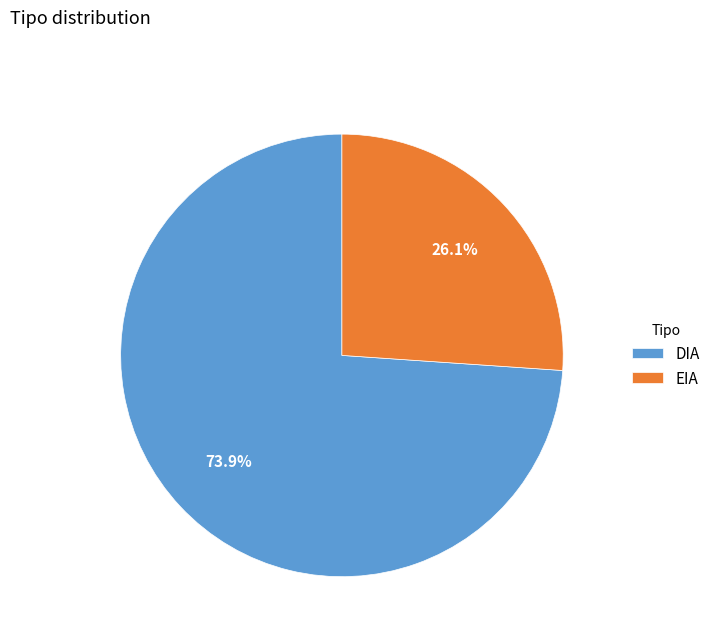

Which slice represents more than half of the pie?

DIA